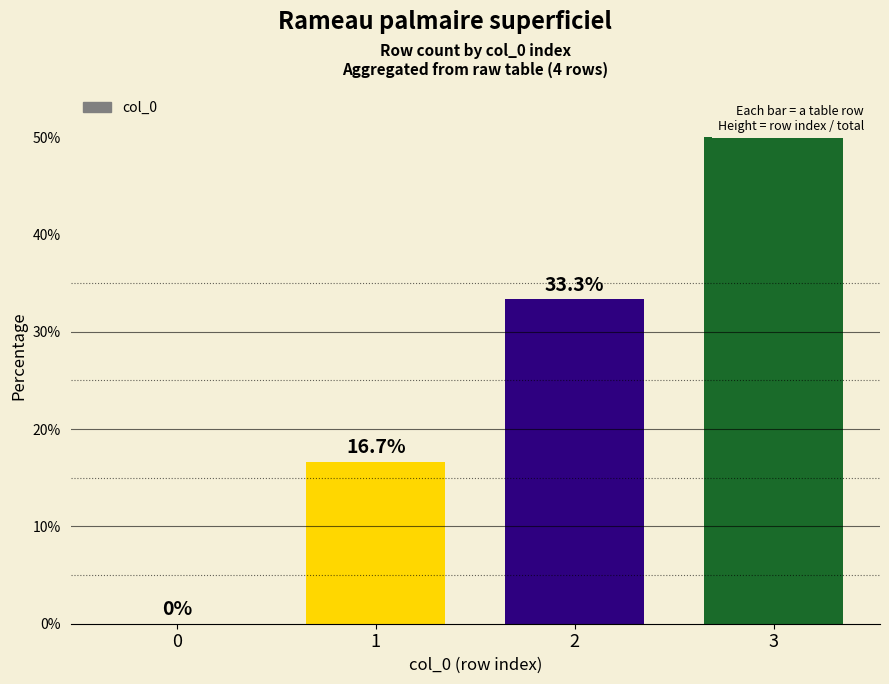

Count the number of values greater than 33.

2